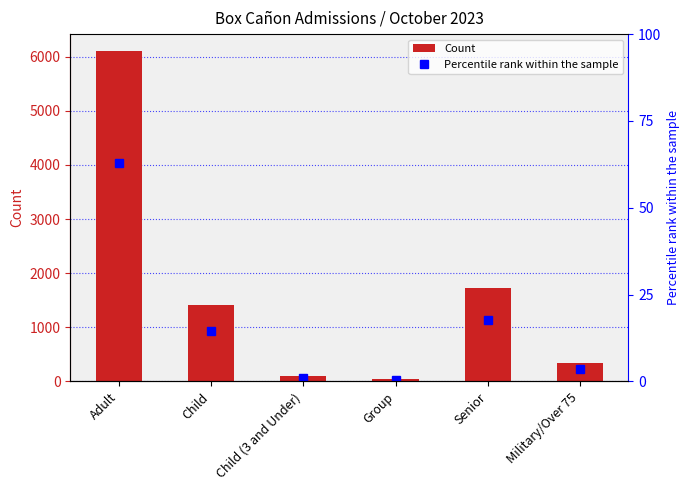

Count the number of data series in this chart.

2